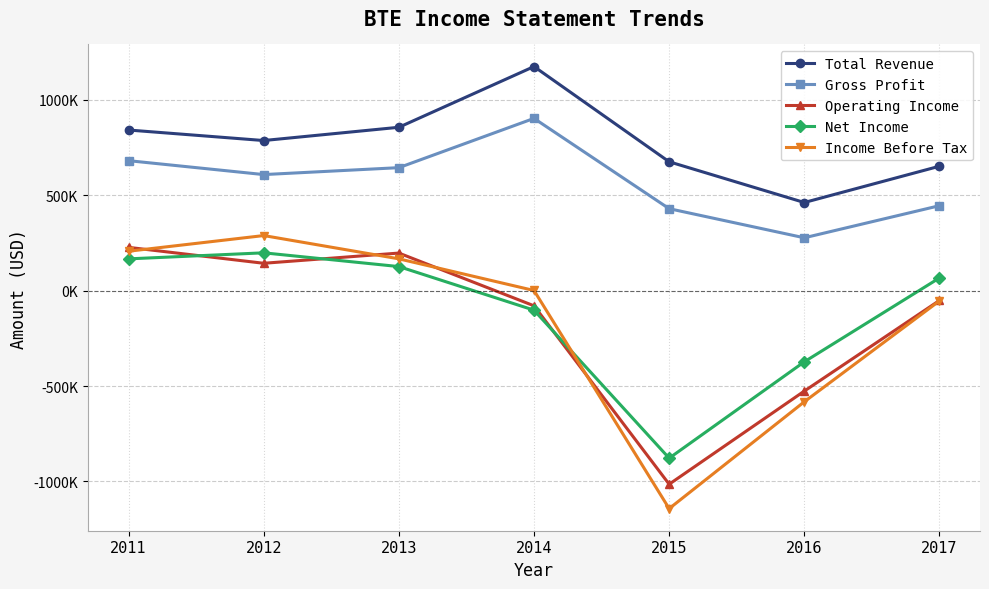

Which label corresponds to the smallest value in the chart?

2015